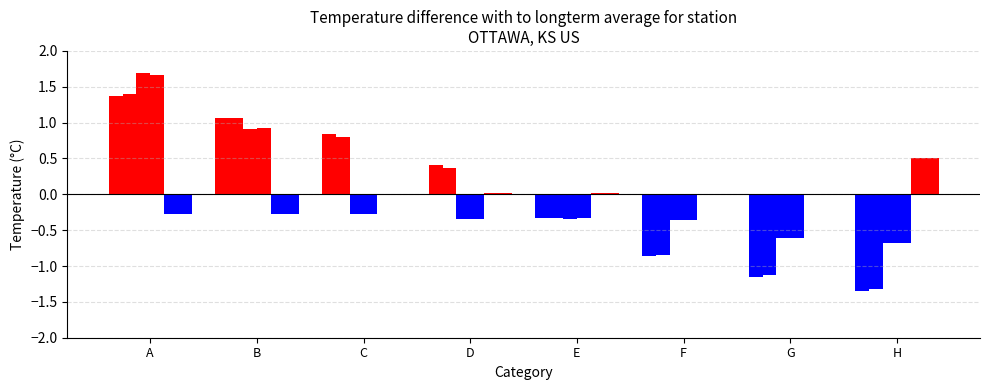

The value of col_6 at A is -0.2. True or false?

False